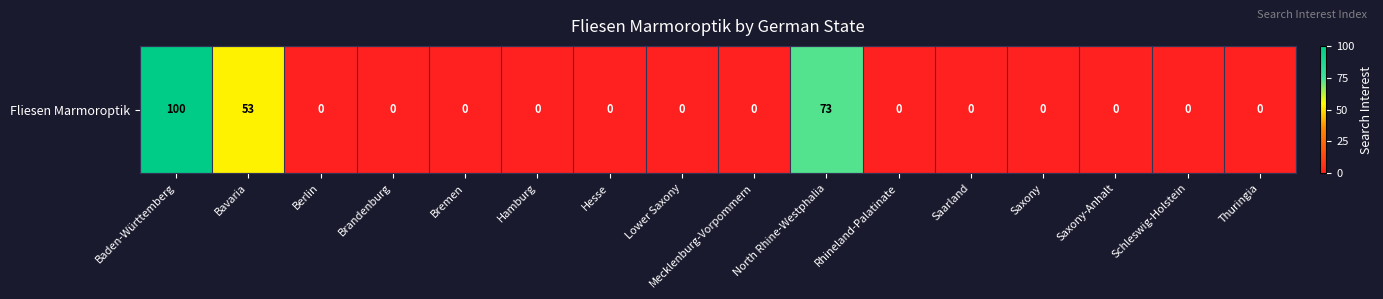

How many categories are shown in the chart?

16